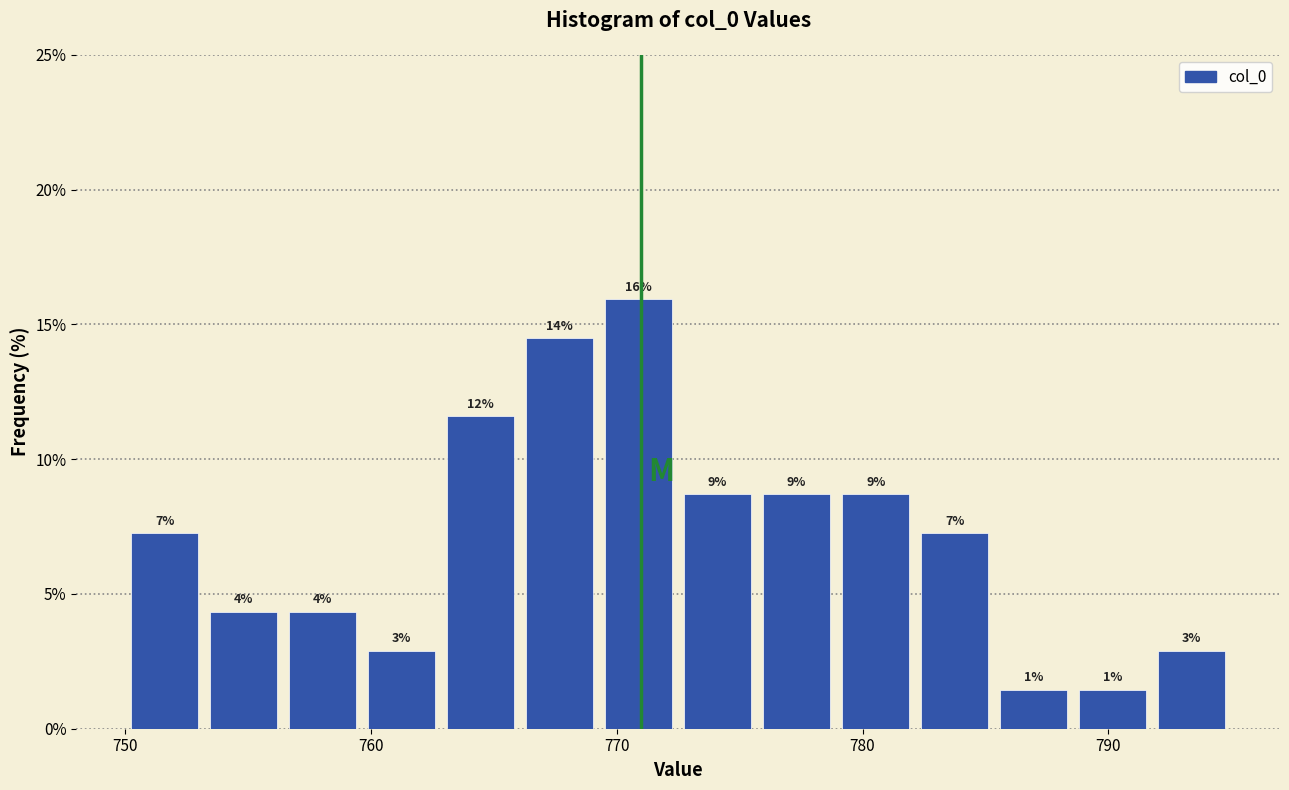

Around what value on the x-axis is the tallest bar? Give the approximate position of its centre, as read against the axis.

771